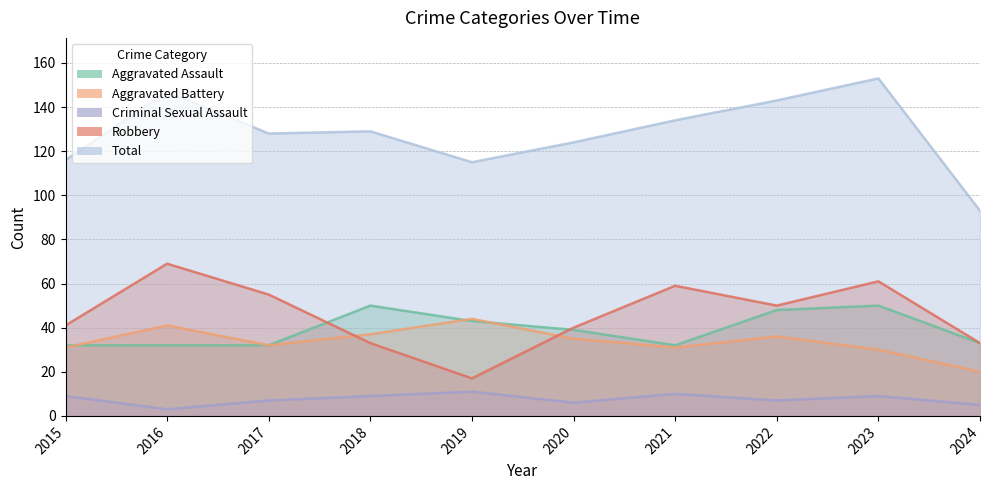

Is the value of Aggravated Assault at 2024 greater than the value of Criminal Sexual Assault at 2016?

Yes